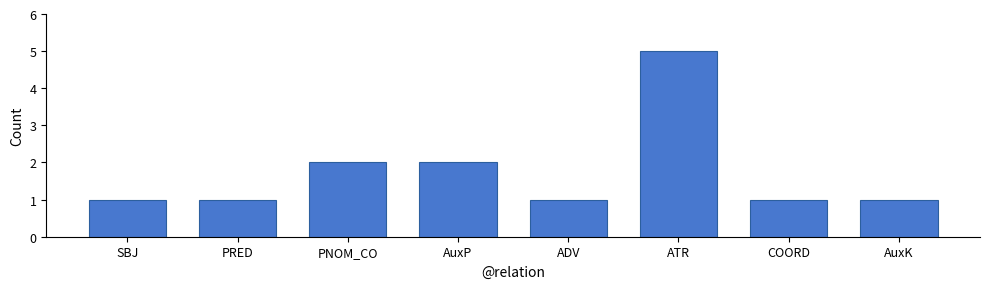

What is the maximum value shown in the chart?

5